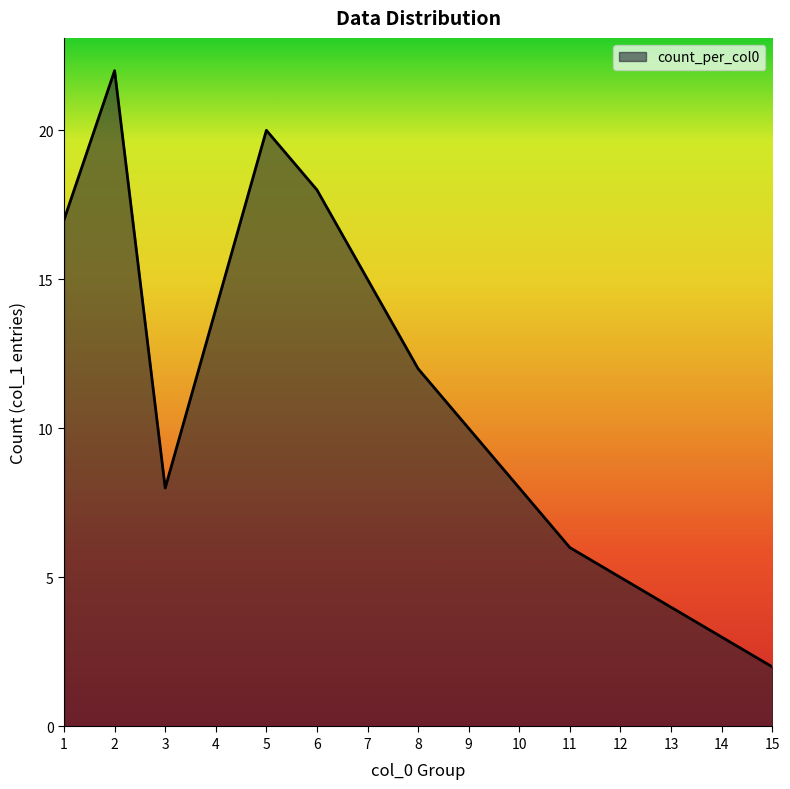

Which has a higher value, 2 or 11?

2